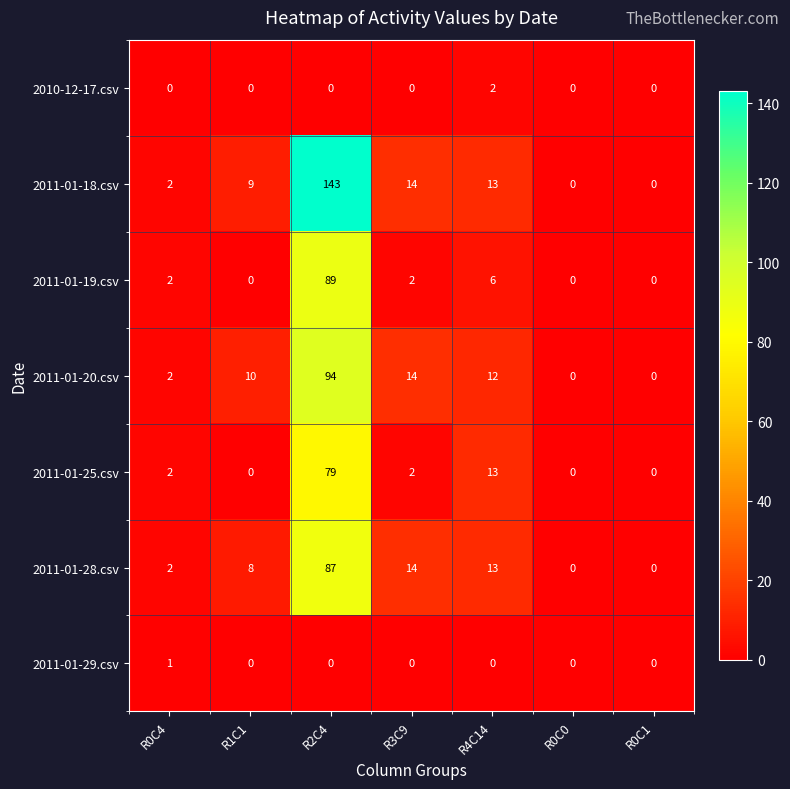

Which series has the largest total across all categories?

2011-01-18.csv